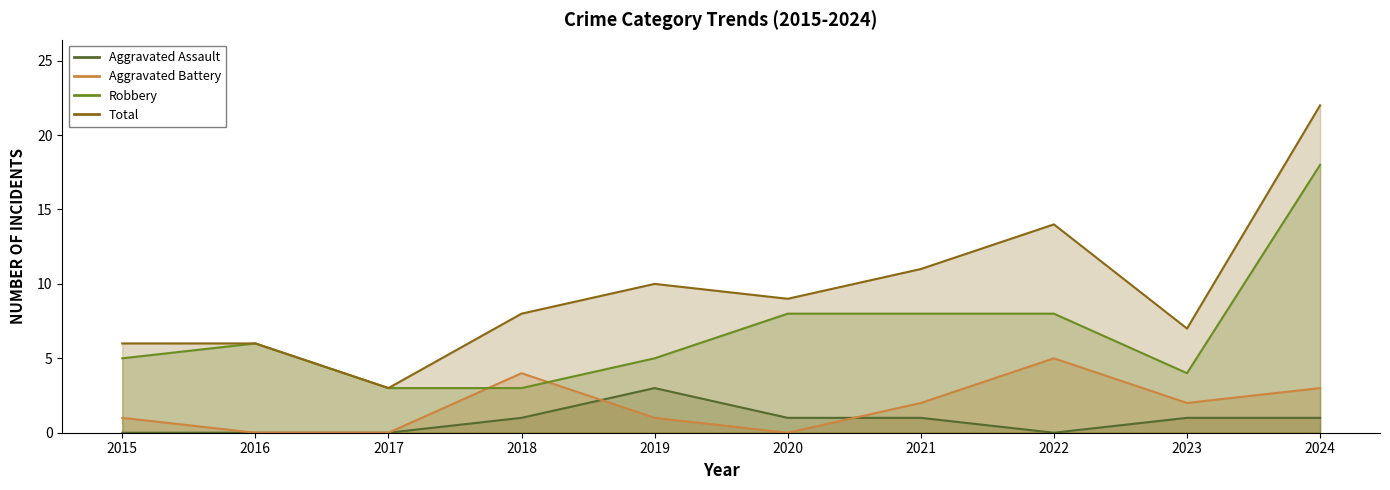

What value does the Total series have at 2022, to the nearest 5?

15